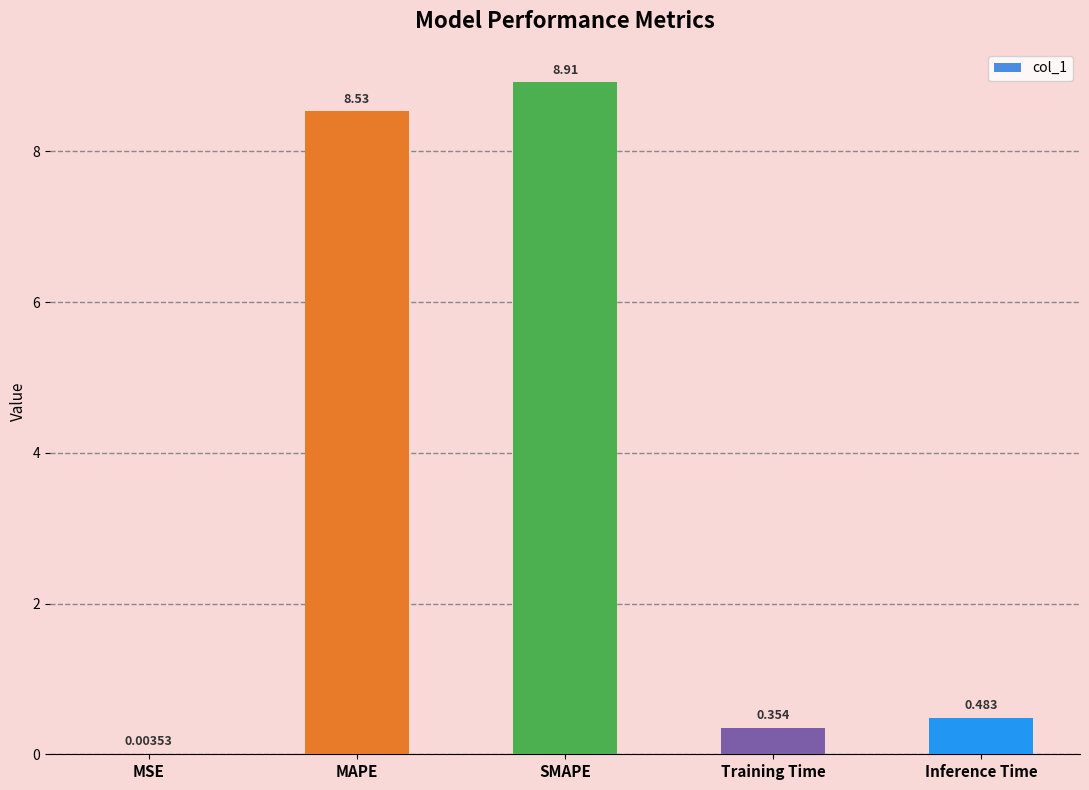

Which has a higher value, Training Time or SMAPE?

SMAPE